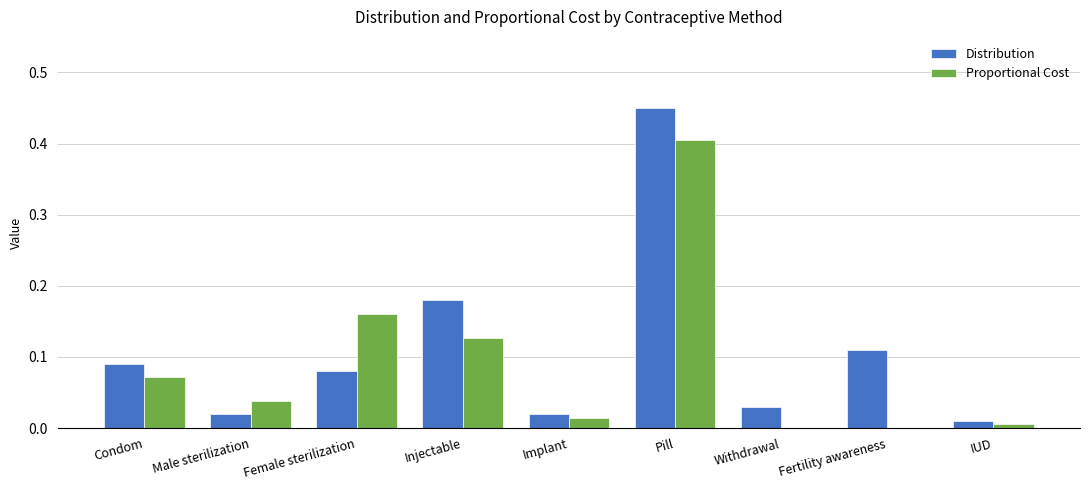

Is the value of Proportional Cost at Male sterilization greater than the value of Distribution at Female sterilization?

No